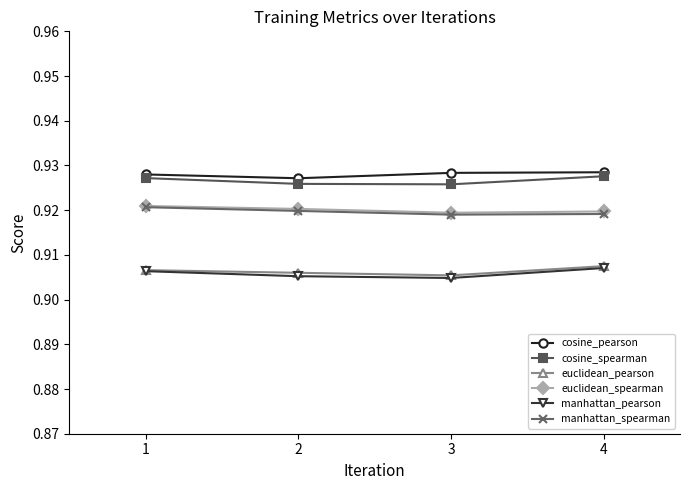

What is the sum of the cosine_spearman values at 2 and 3?

1.9